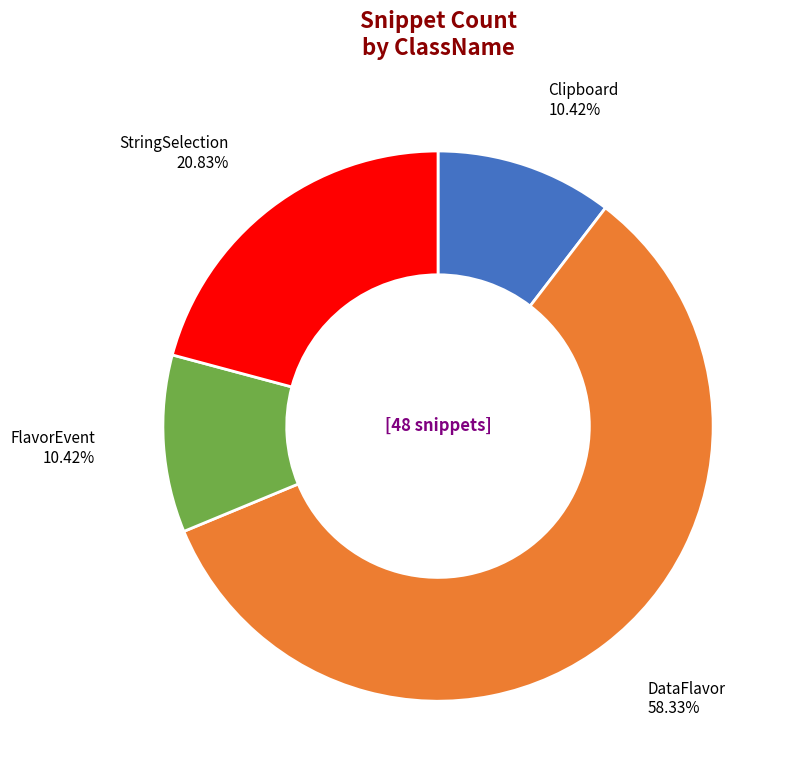

How many segments does this pie chart have?

4